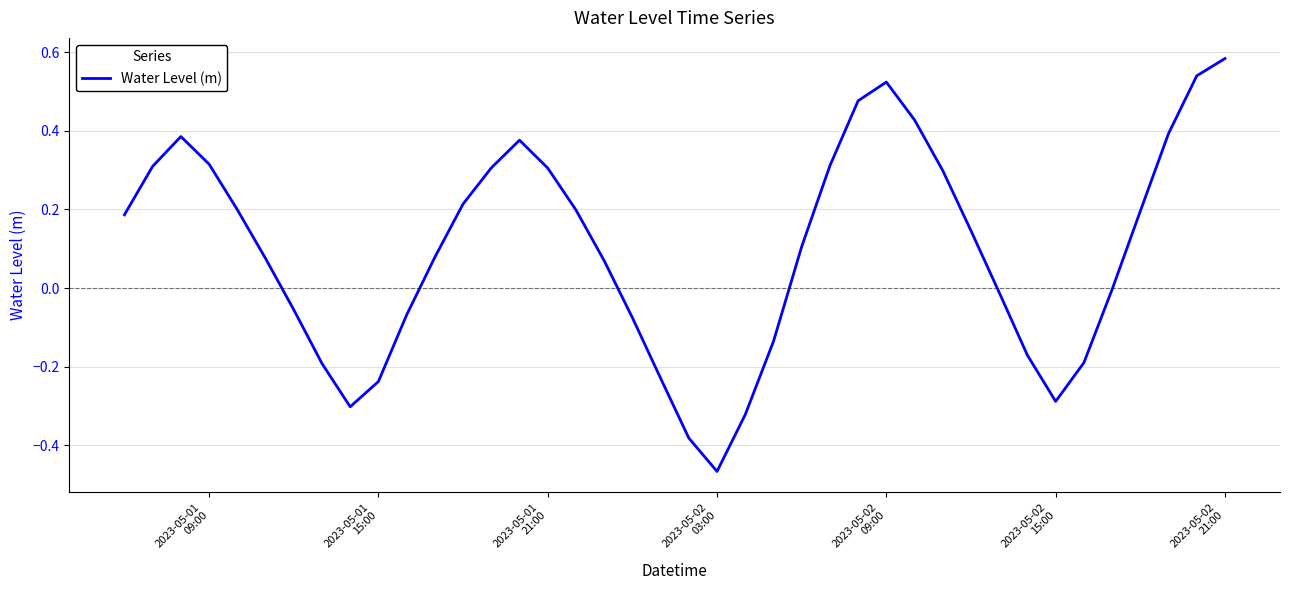

What is the sum of all values?

3.9